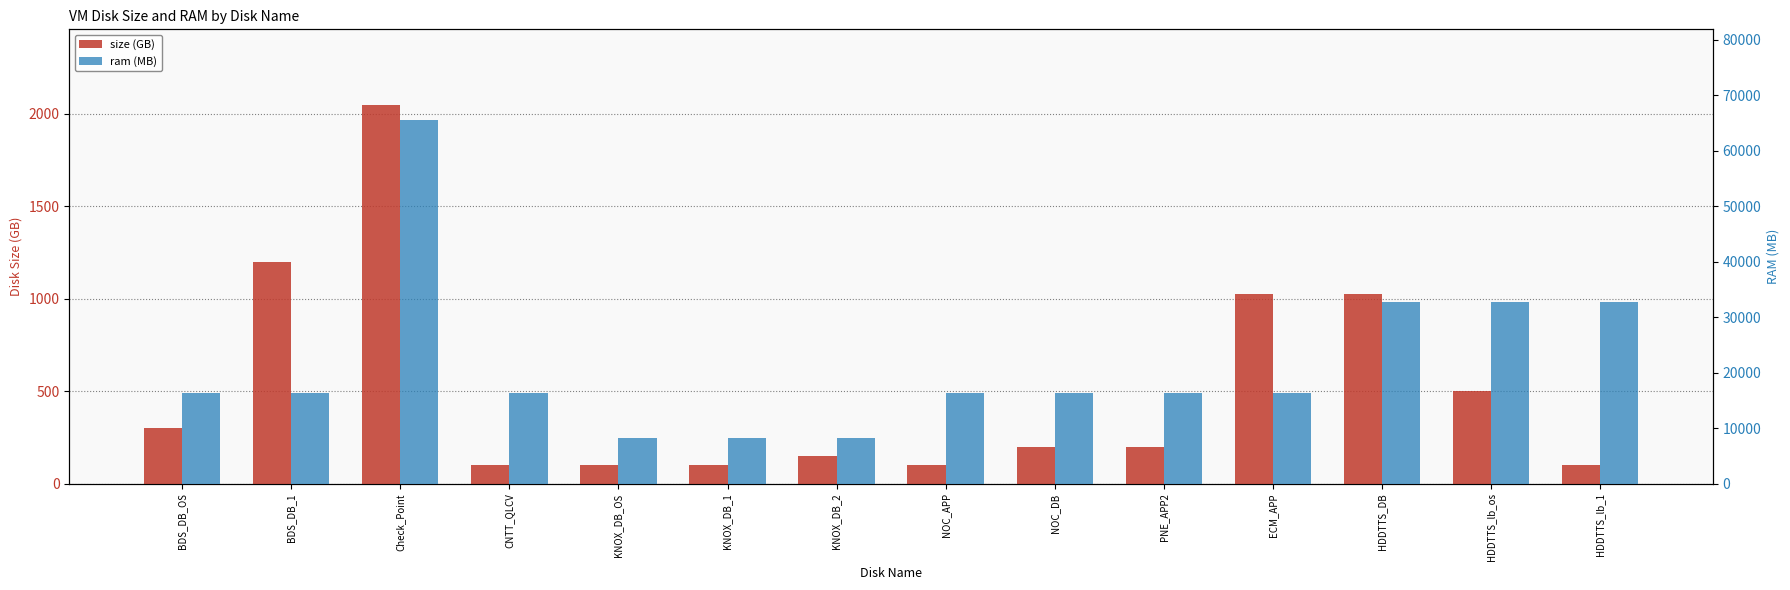

What is the label of the 5th bar from the right?

PNE_APP2